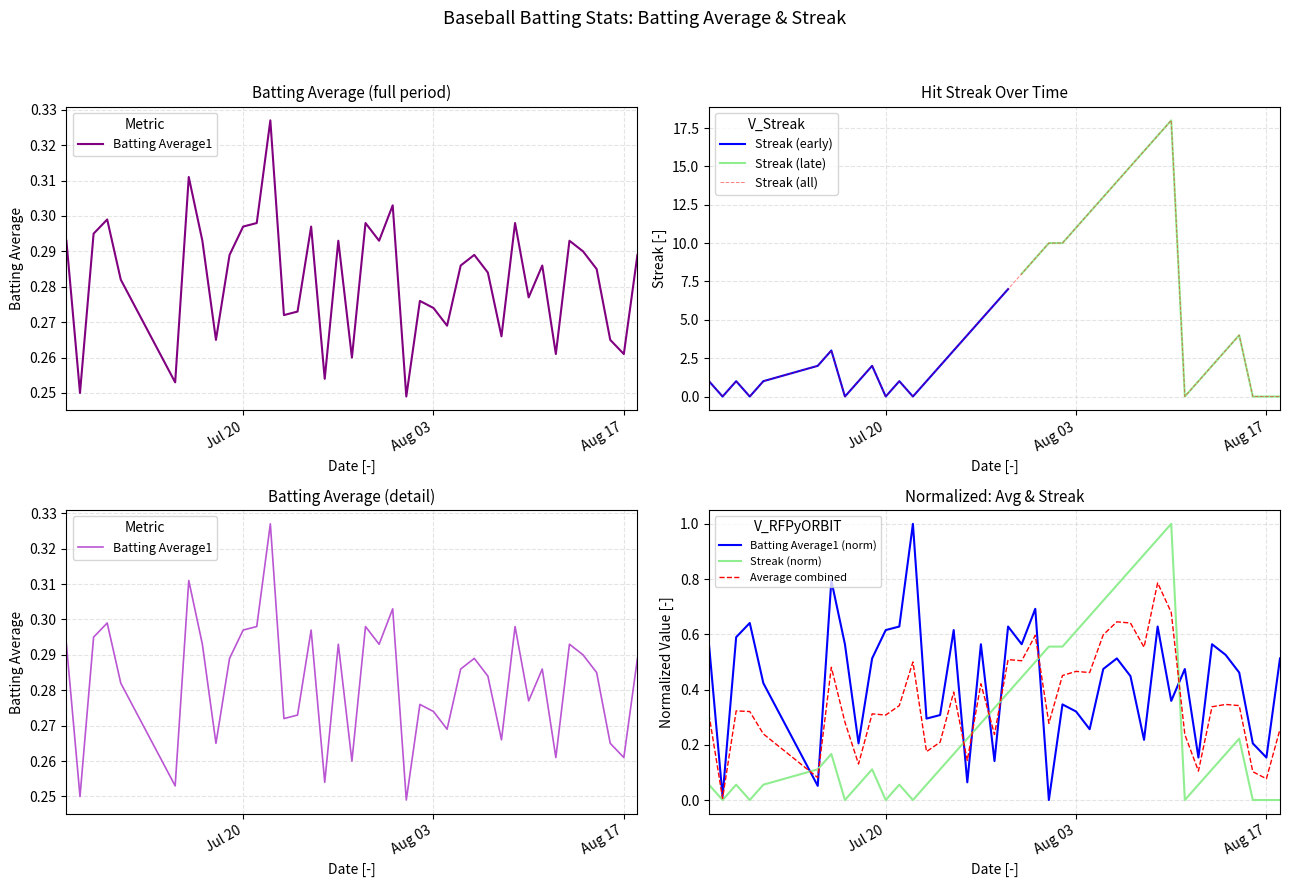

Between which two adjacent categories do Streak and Batting Average1 first intersect?

2010-07-07 and 2010-07-08